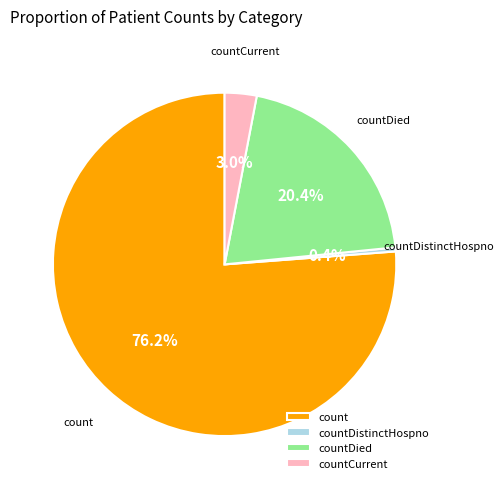

Rank the categories by value from lowest to highest.

countDistinctHospno, countCurrent, countDied, count